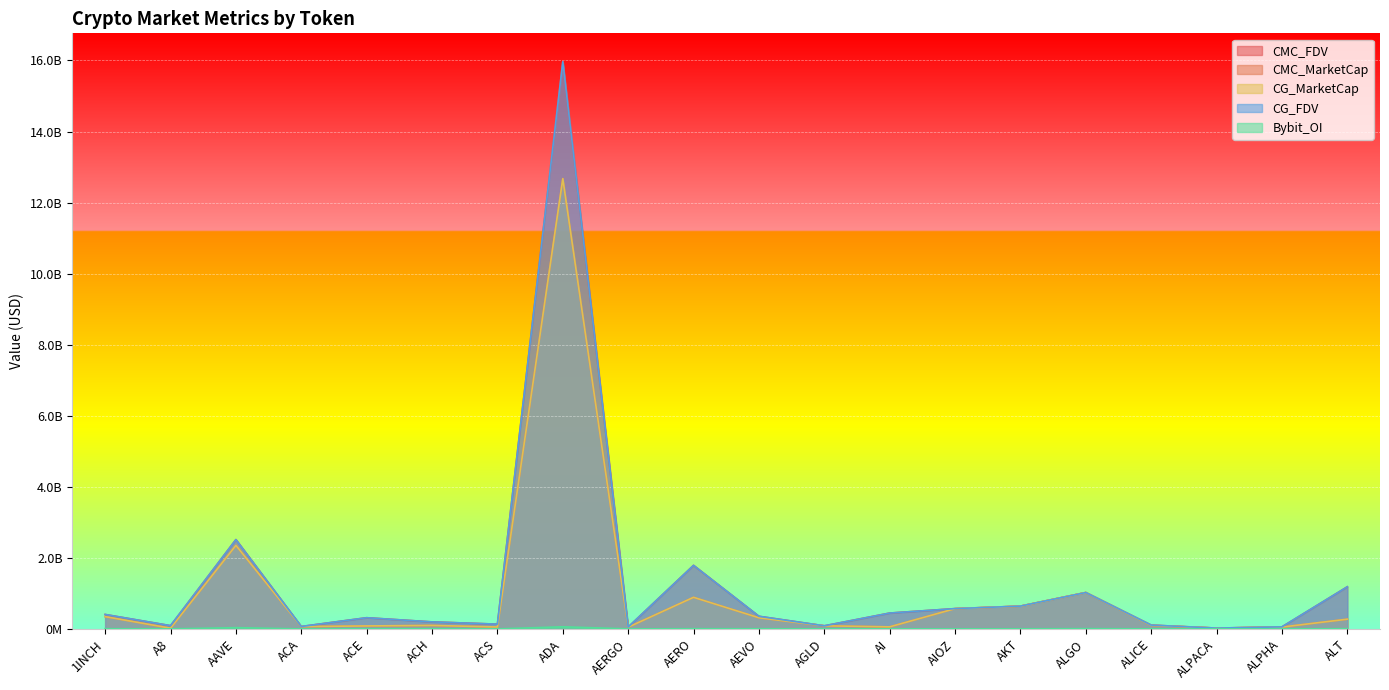

What is the label of the 2nd point from the right?

ALPHA